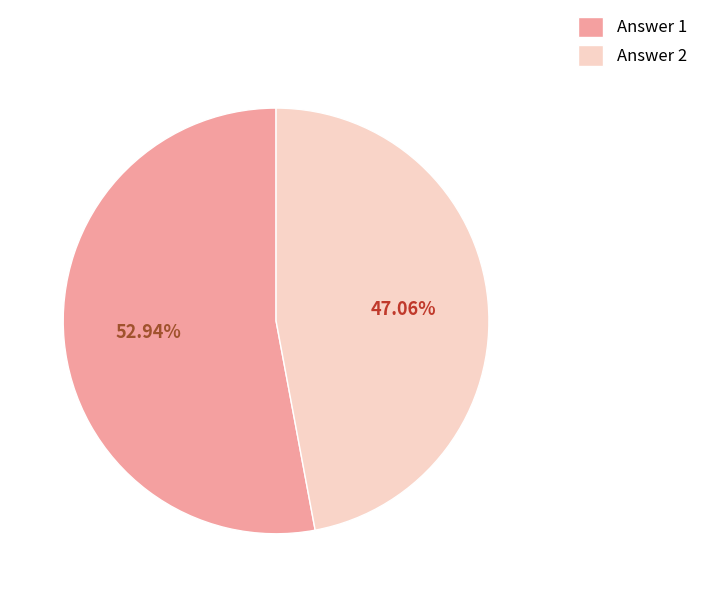

Which slice is the largest?

Answer 1